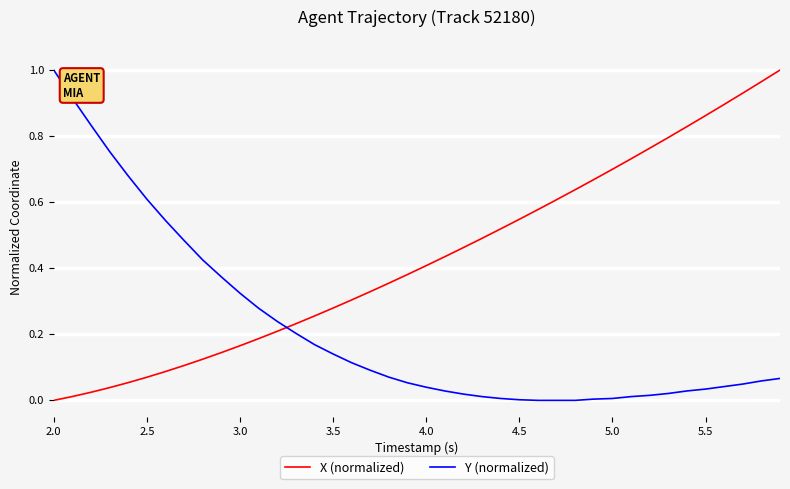

List the series in order of their overall mean, highest first.

X (normalized), Y (normalized)